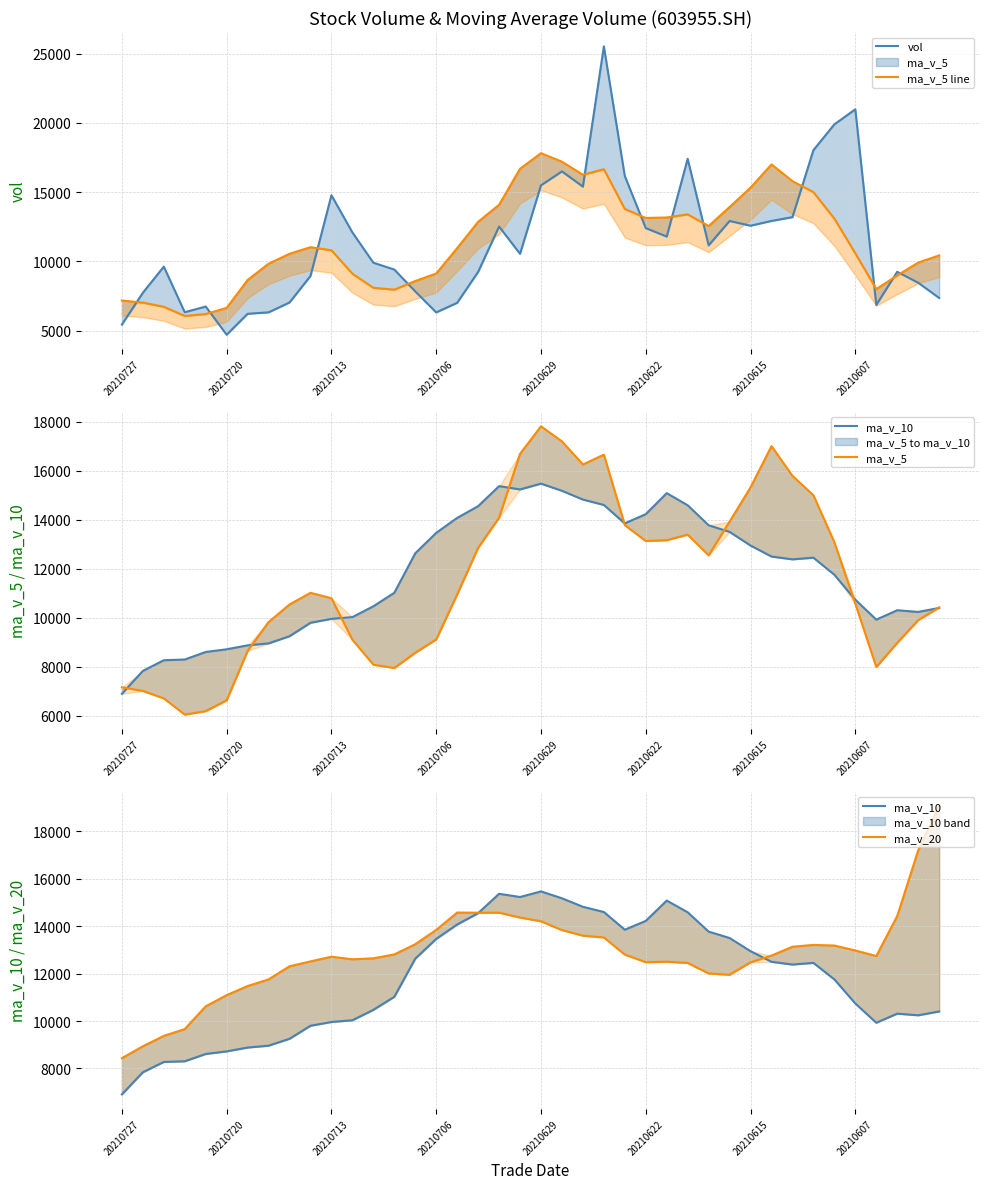

At how many categories does at least one series exceed 8273?

40